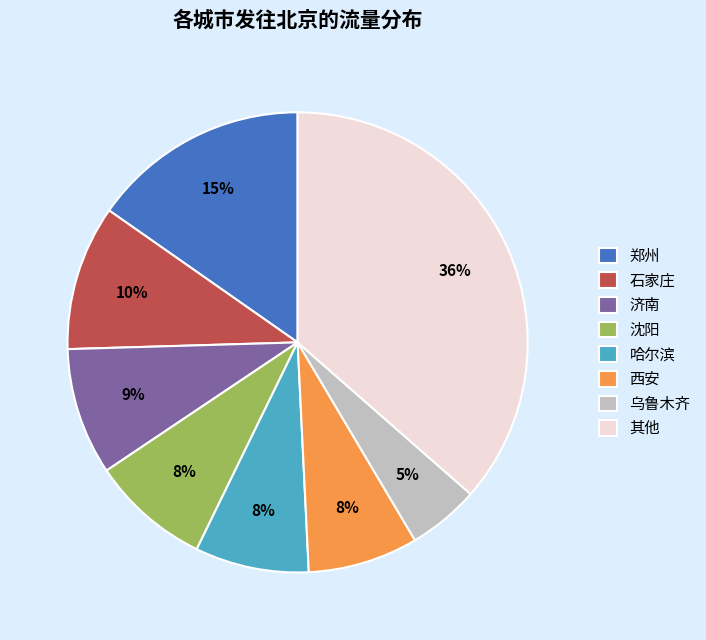

Do 沈阳 and 乌鲁木齐 together represent more than half of the pie?

No